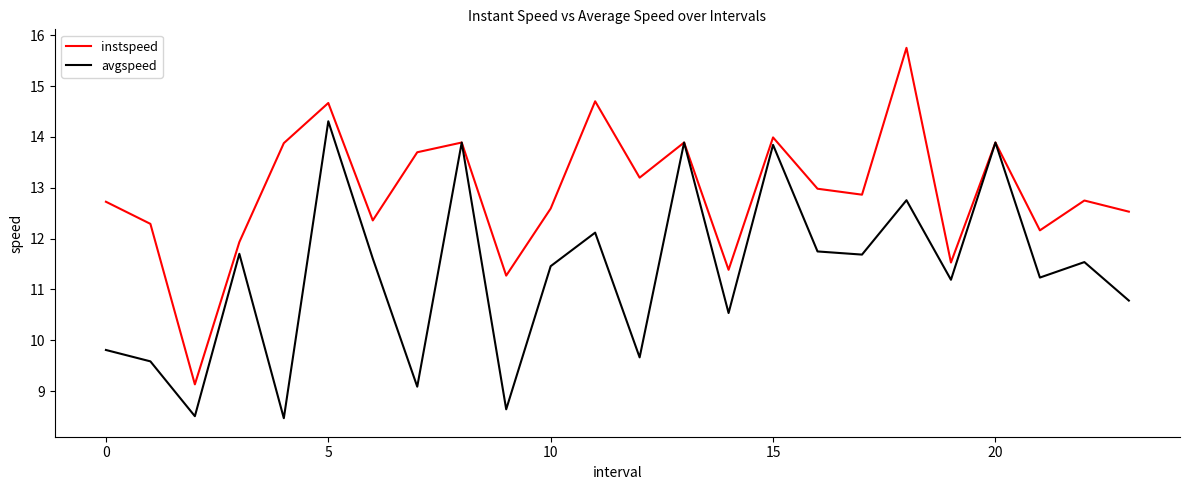

What is the maximum value for instspeed?

15.8